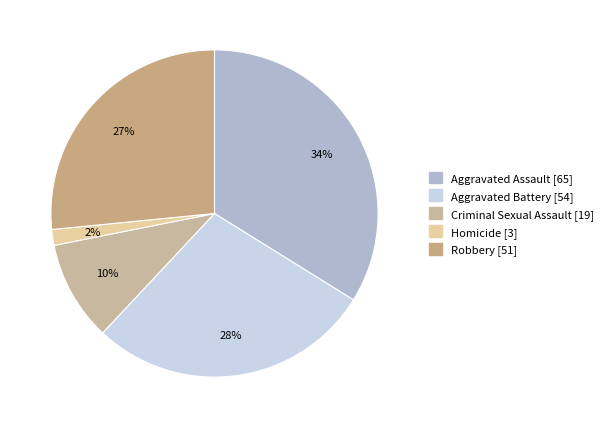

Count the number of slices in the pie.

5